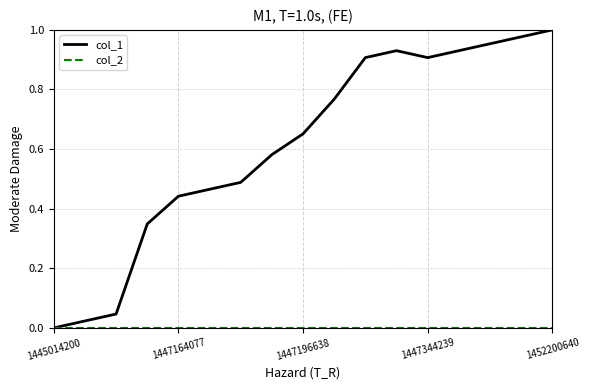

Which series has the largest total across all categories?

col_1